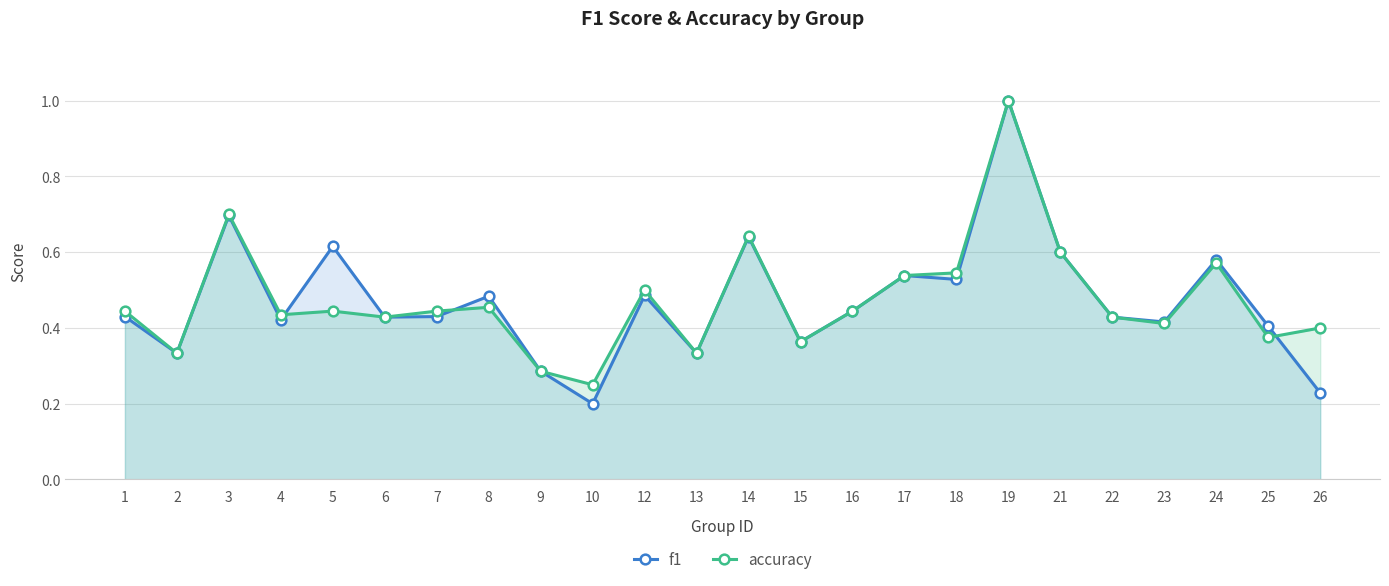

True or false: f1 and accuracy intersect in this chart.

True